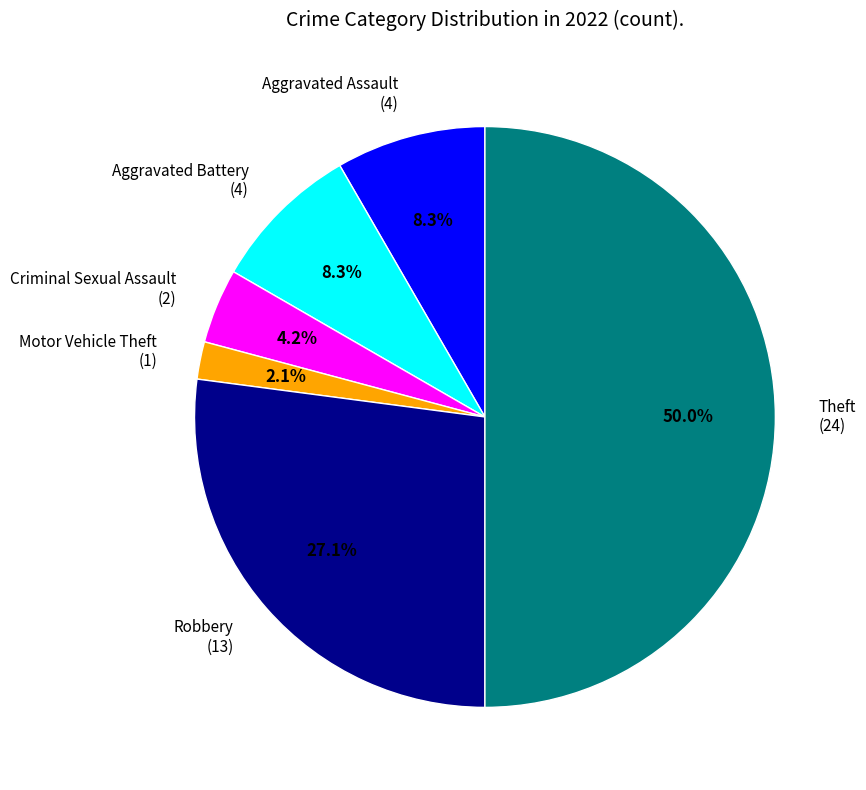

What is the ratio of the value at Theft to the value at Aggravated Assault?

6.0